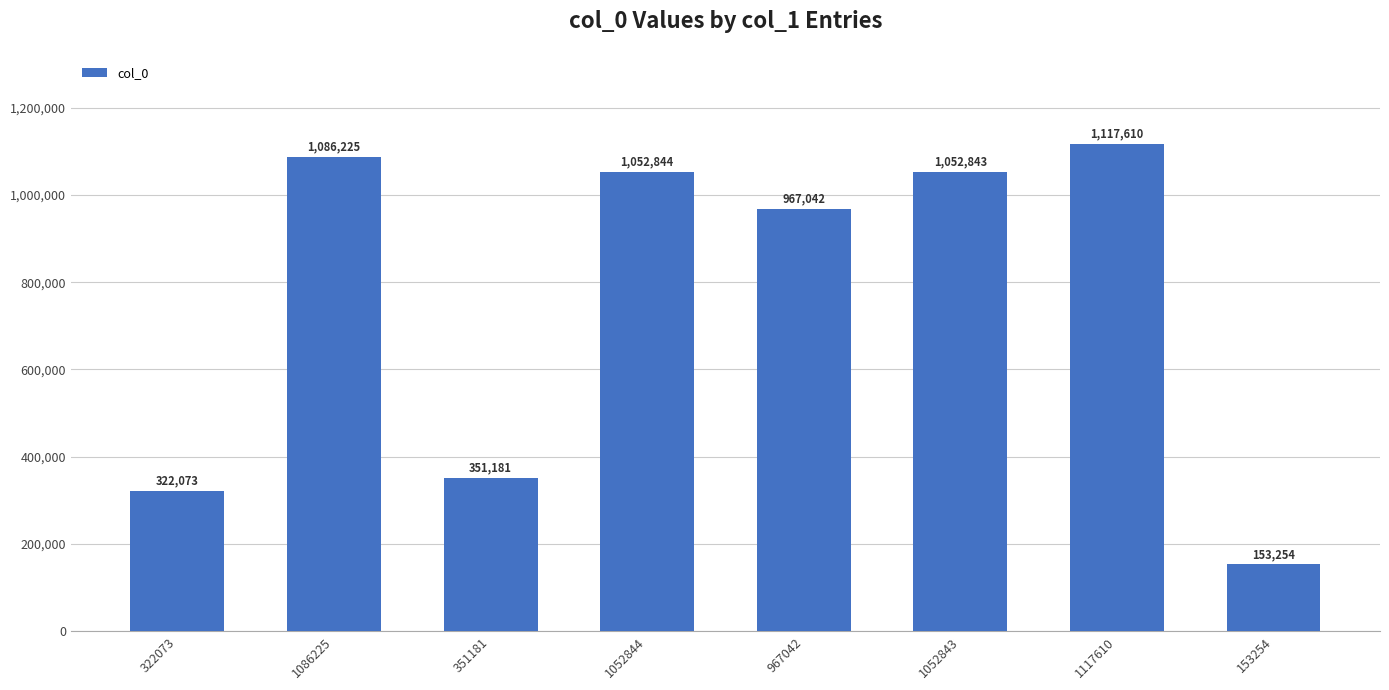

Reading left to right, transcribe all the data shown in this chart.

322073	1086225	351181	1052844	967042	1052843	1117610	153254